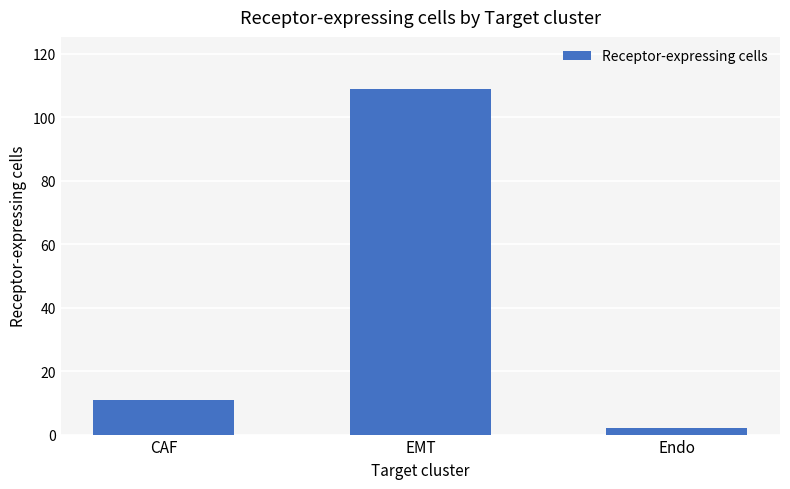

What is the smallest value displayed?

2